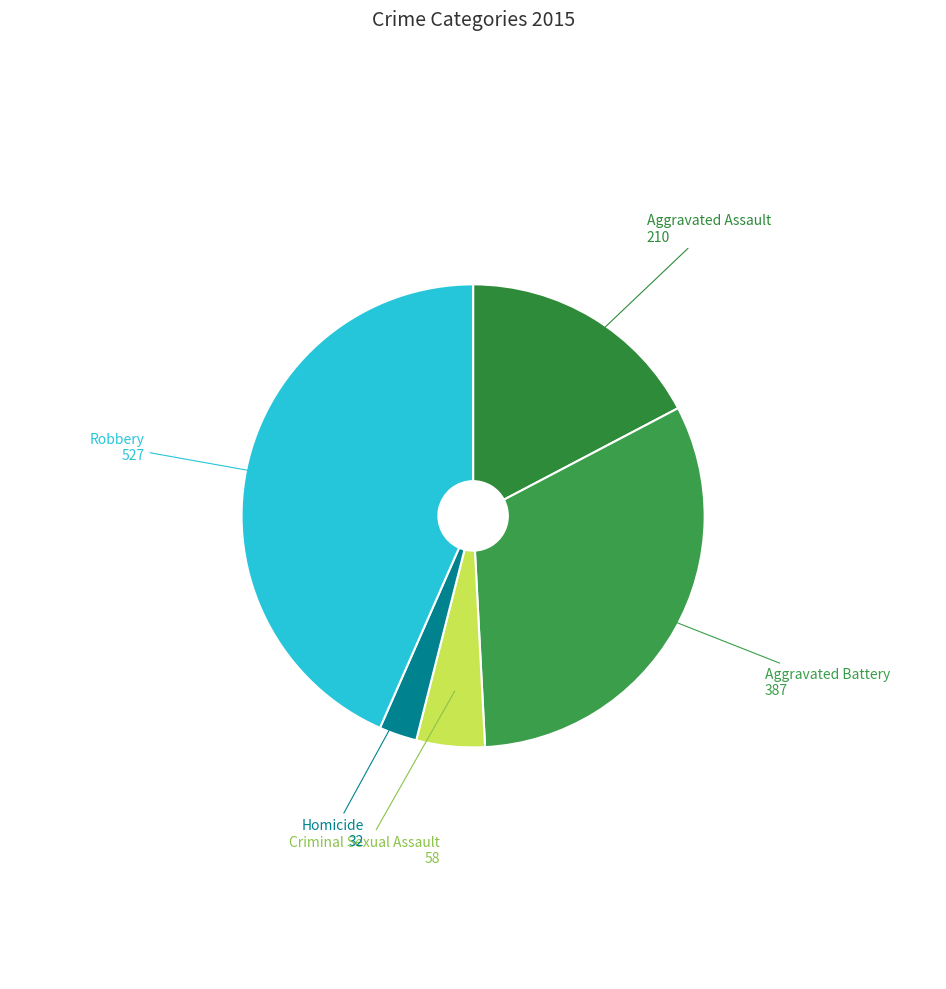

True or false: Homicide accounts for 3% of the total.

True